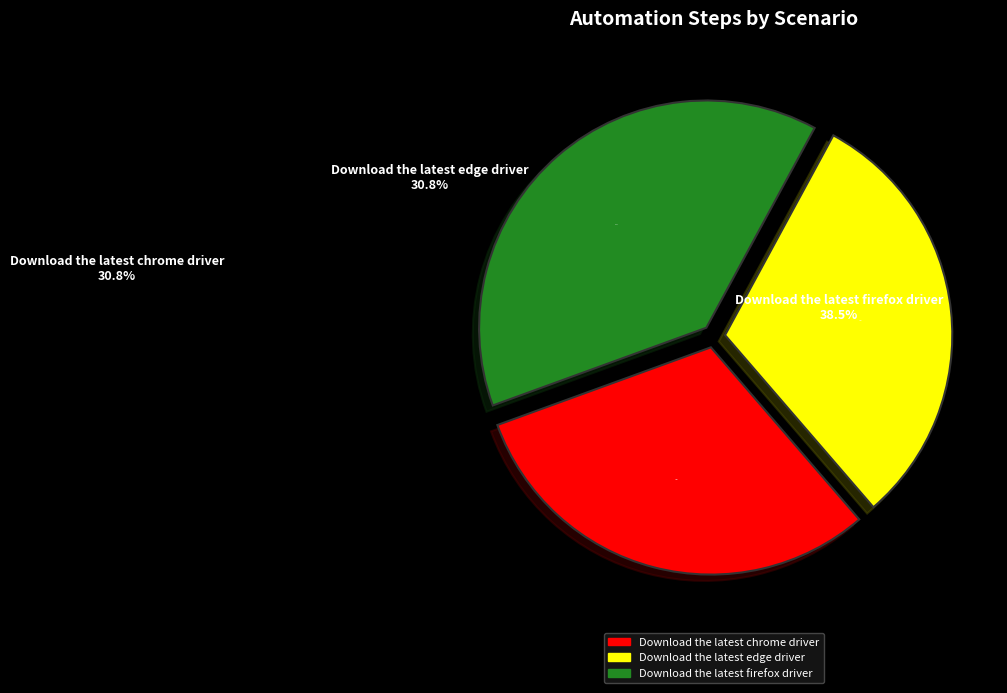

How many slices are in this pie chart?

3